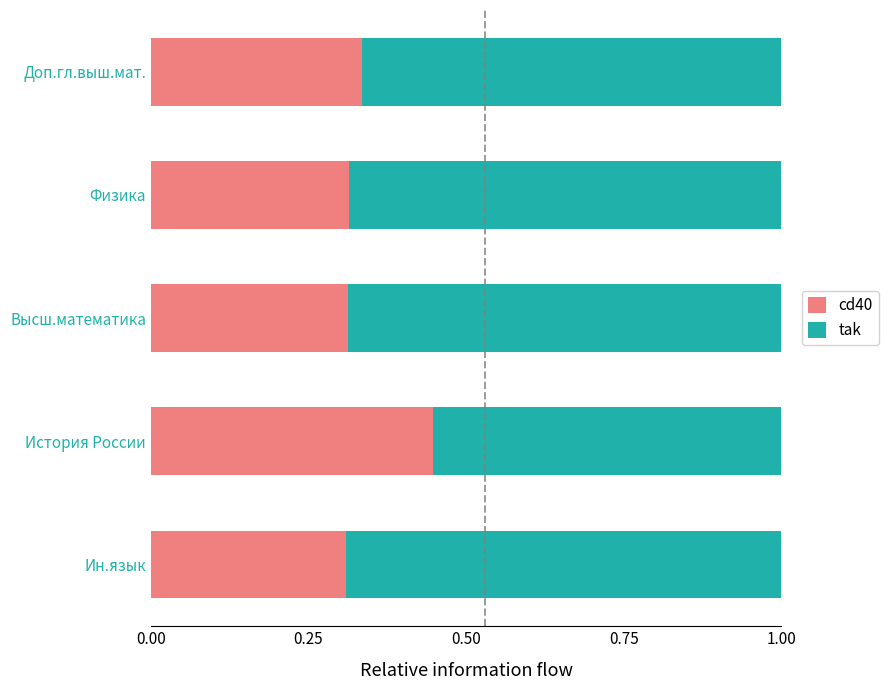

Is it true that cd40 equals 0.3 at Физика?

True